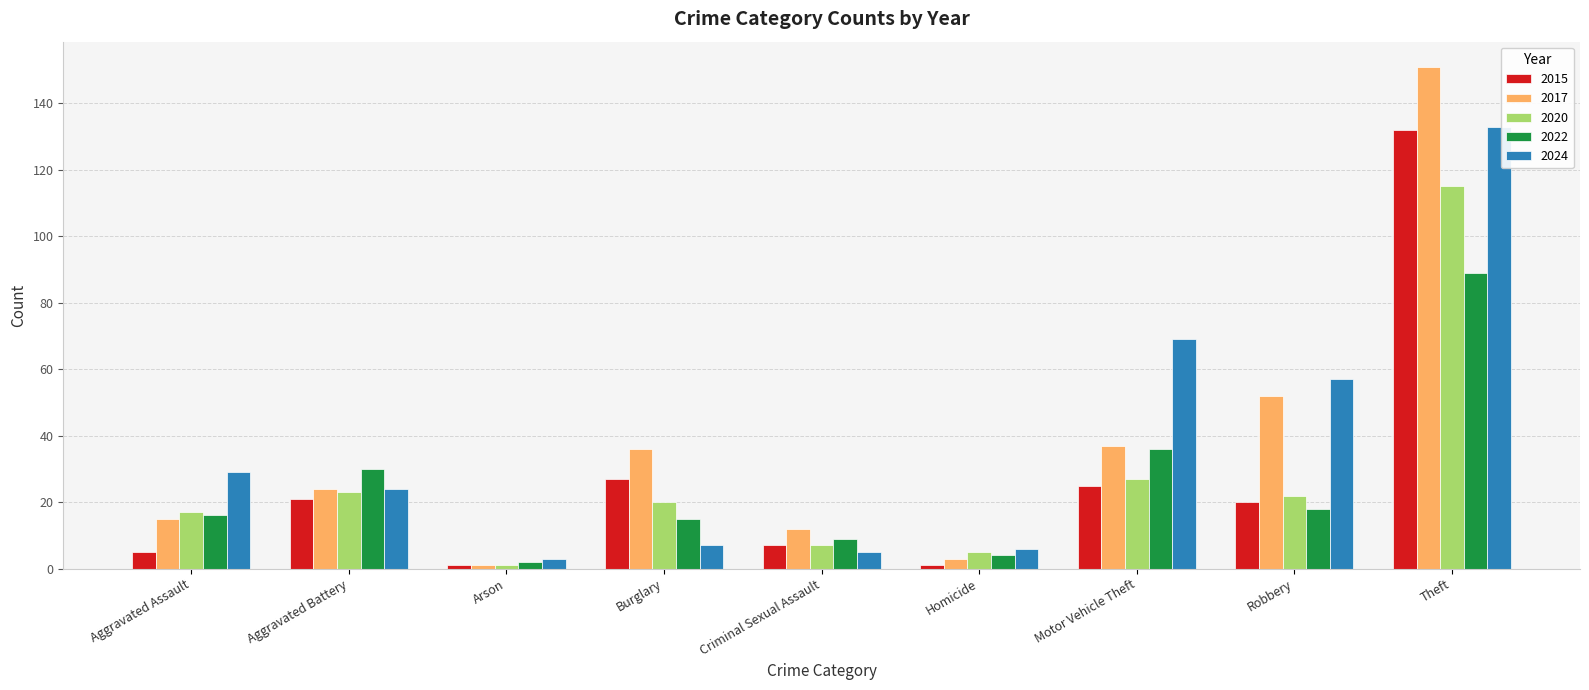

How many groups of bars are there?

9